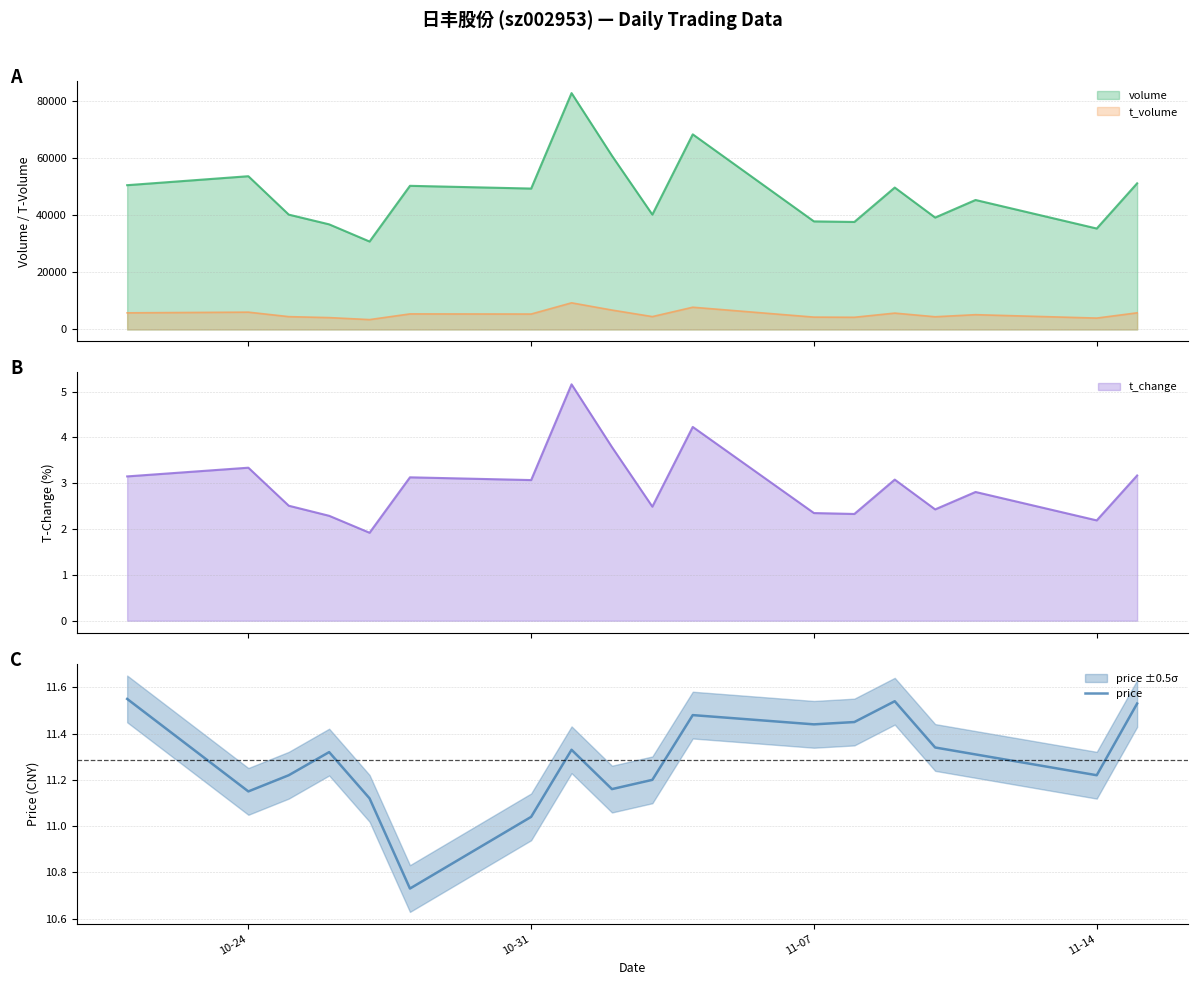

What is the smallest value displayed?

10.7